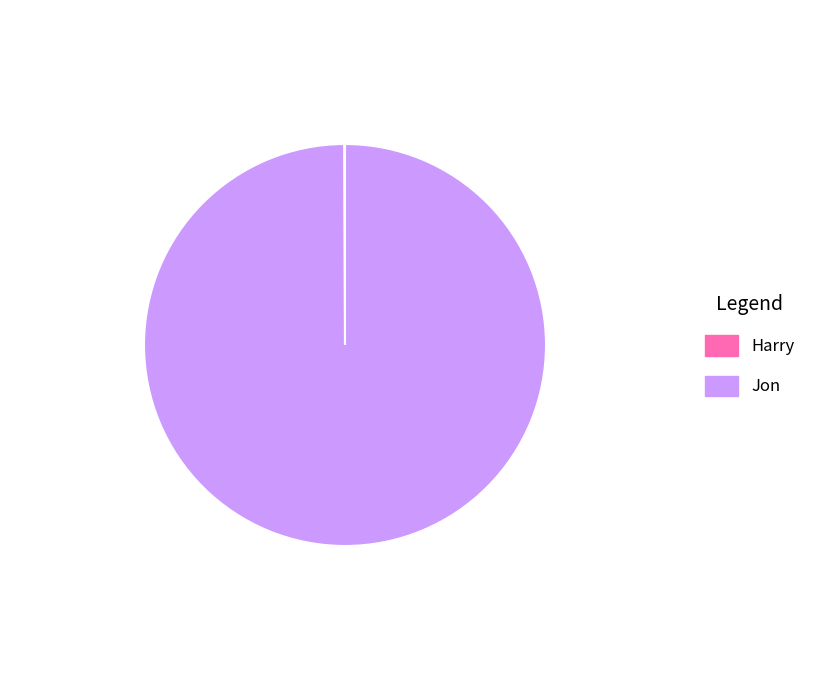

True or false: Jon accounts for 100% of the total.

True